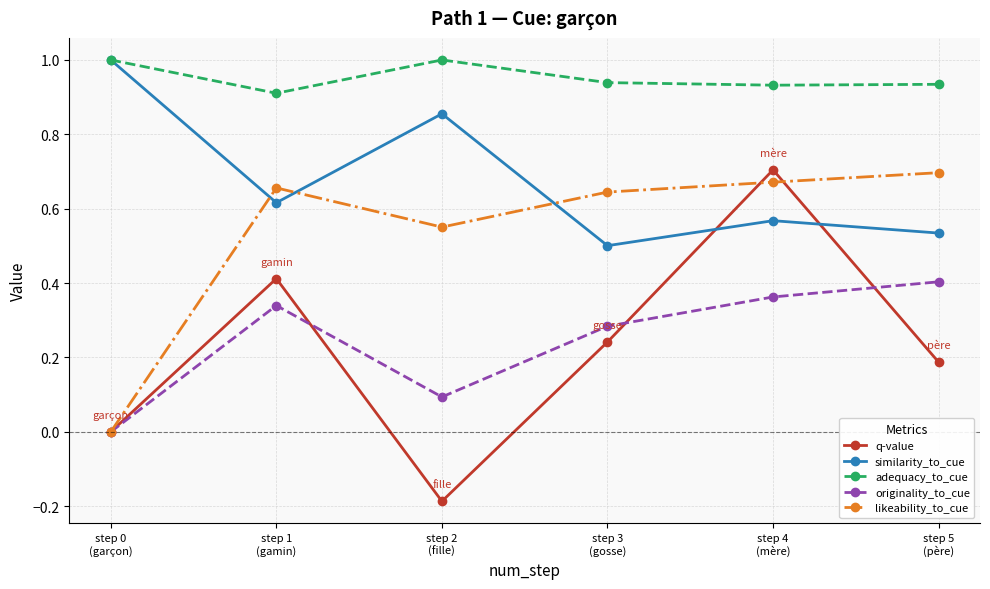

What are all the series names shown in the legend?

q-value, similarity_to_cue, adequacy_to_cue, originality_to_cue, likeability_to_cue